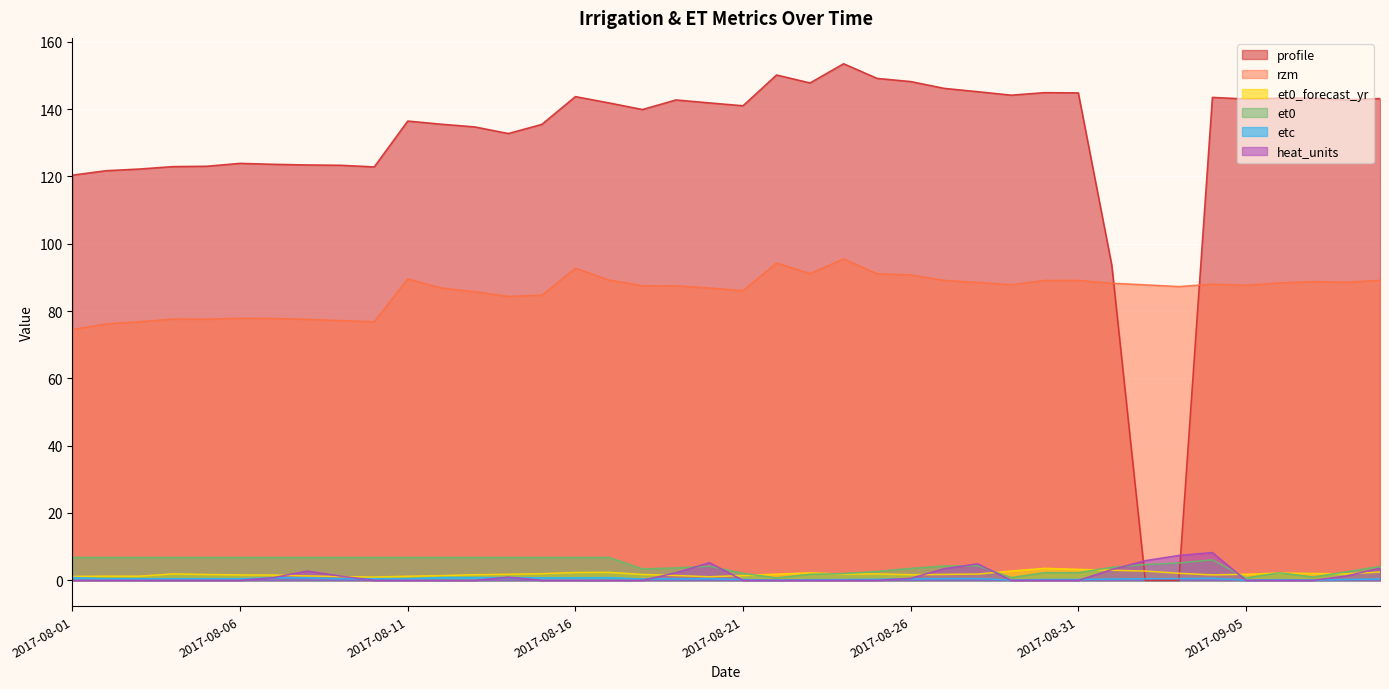

What is the label of the 38th point from the left?

2017-09-07